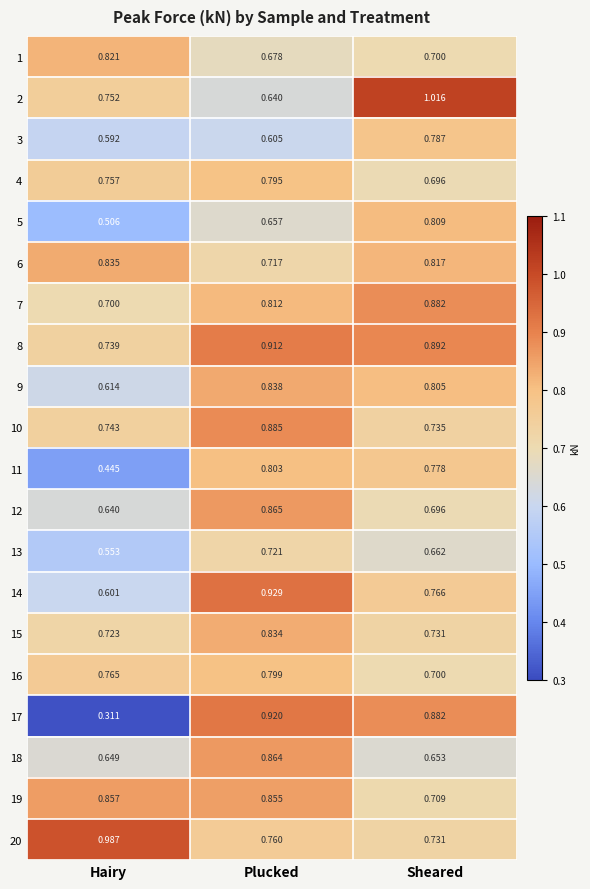

Where is 18 nearest to the value 0?

Hairy